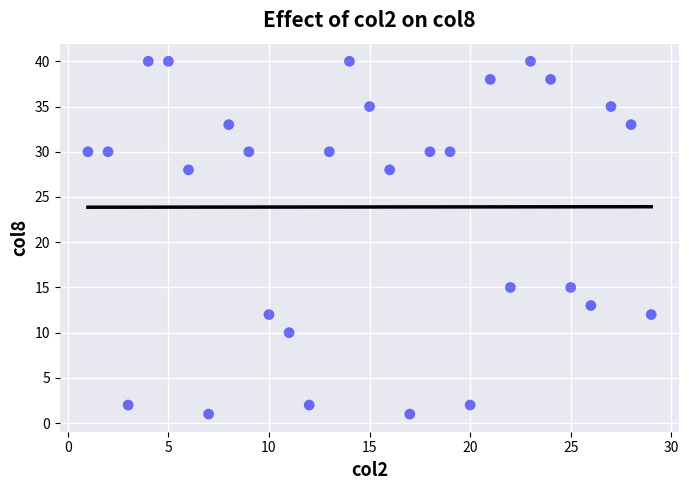

What is the range of Y values (max minus min)?

39